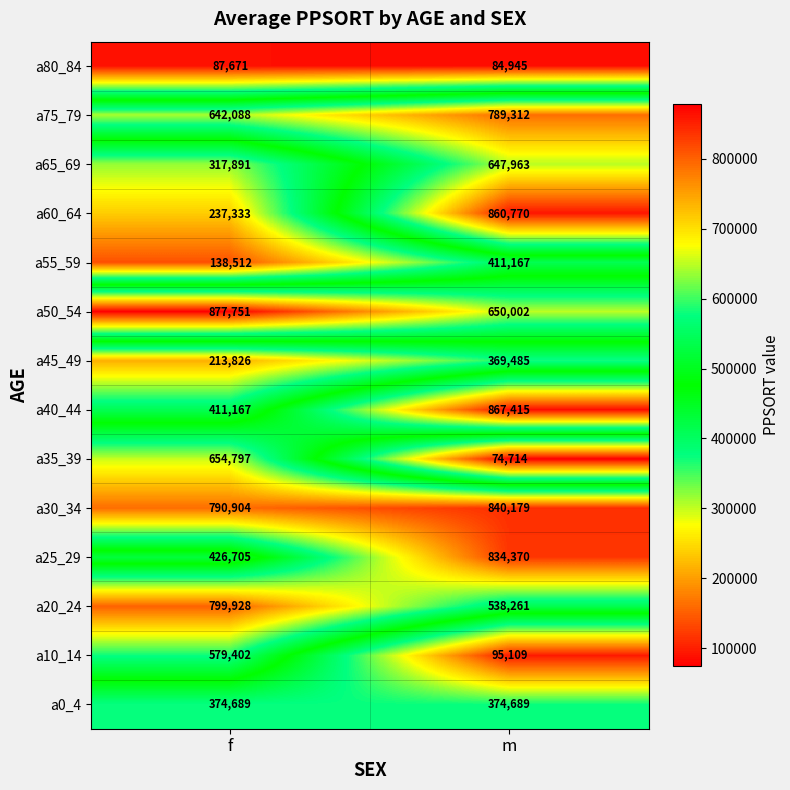

Which series has the widest spread of values?

a60_64